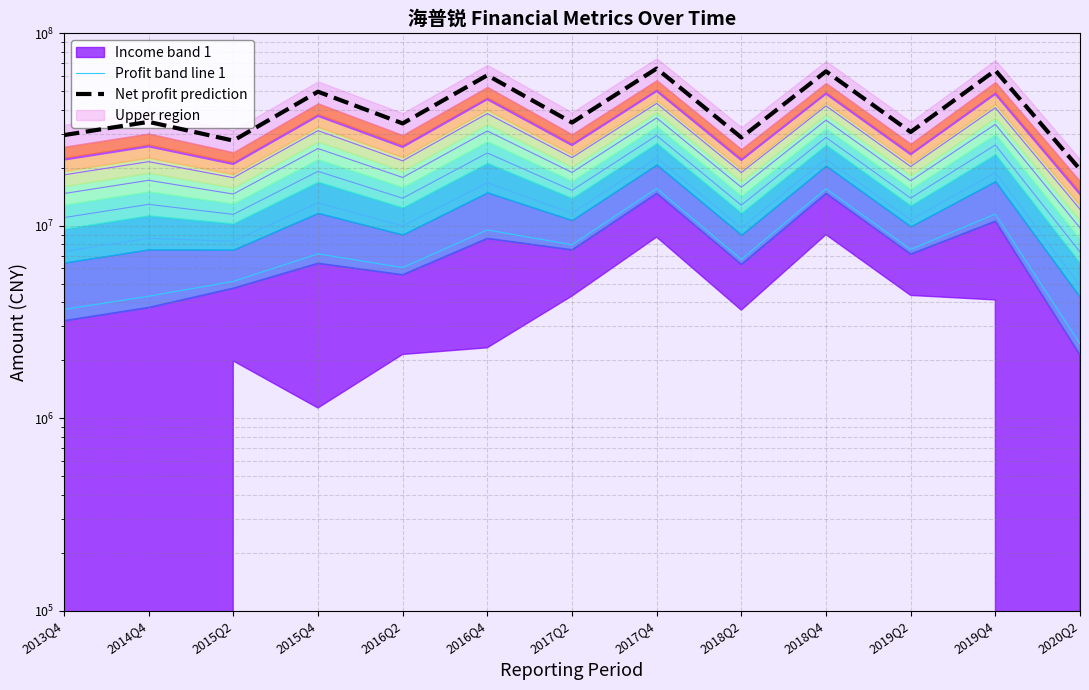

Rank the categories by Profit band line 1 value from highest to lowest.

2017Q4, 2018Q4, 2019Q4, 2016Q4, 2017Q2, 2019Q2, 2015Q4, 2018Q2, 2016Q2, 2015Q2, 2014Q4, 2013Q4, 2020Q2